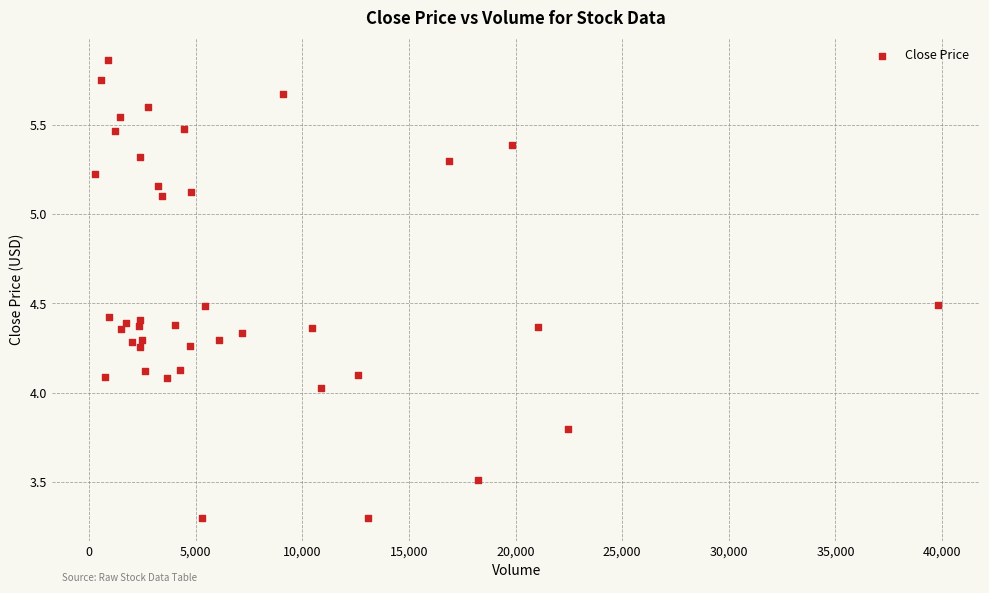

What is the range of Y values (max minus min)?

2.6